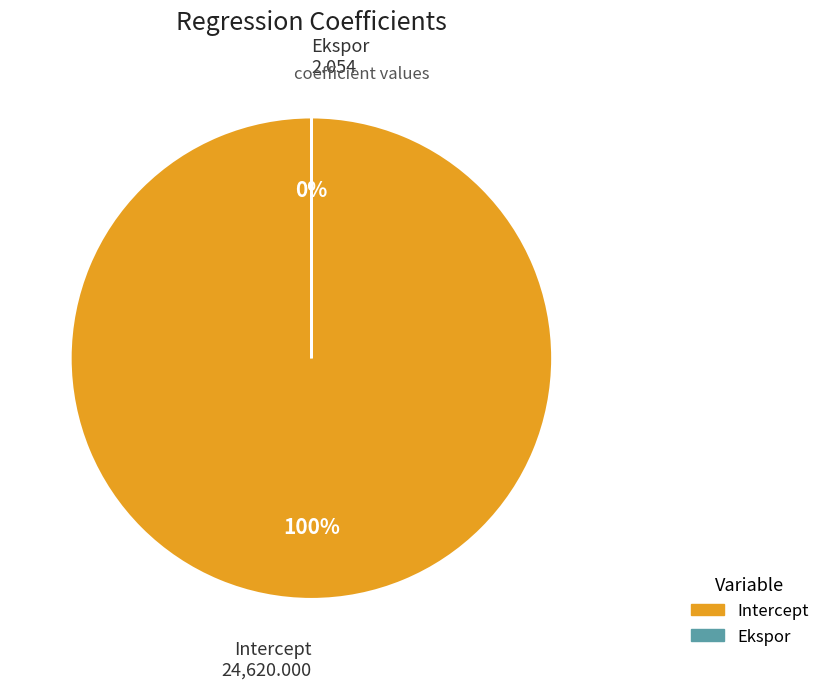

What percentage do Ekspor and Intercept together represent?

100.0%